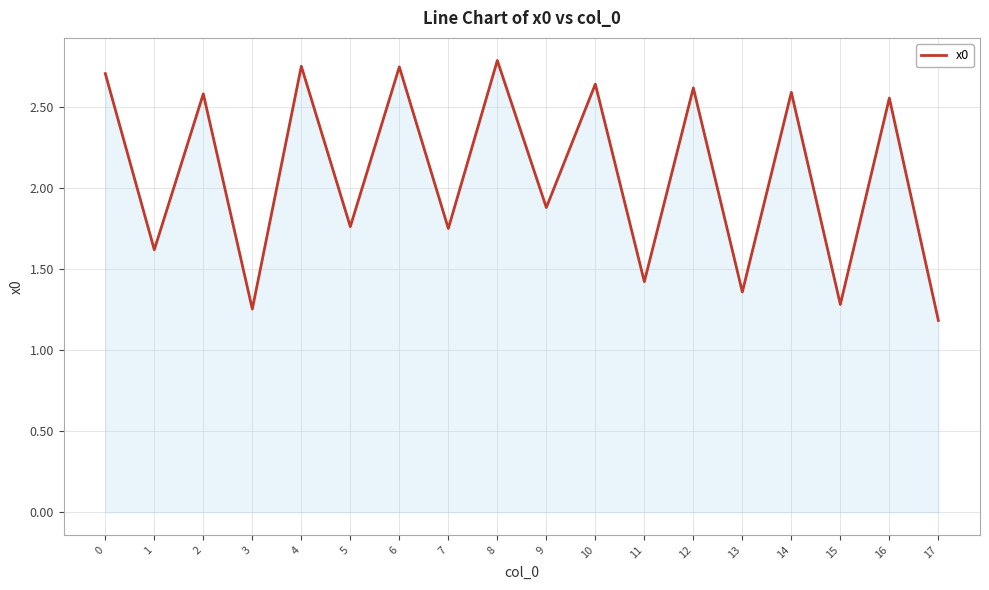

How many interior local peaks (higher than both neighbors) does the data have?

8